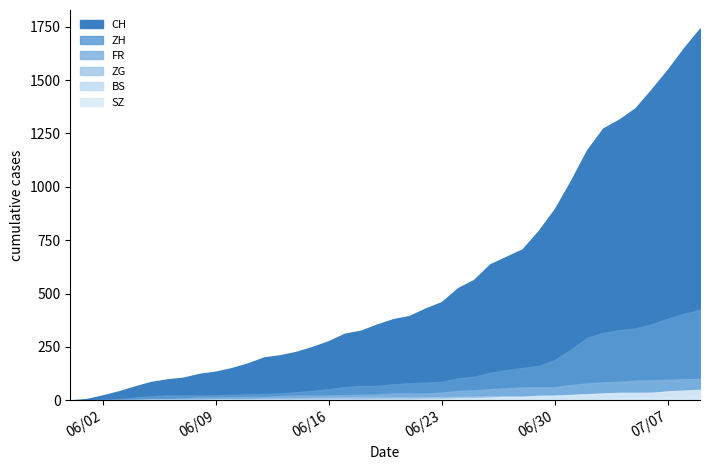

What is the sum of the CH values at 2020-07-05 and 2020-07-08?

3017